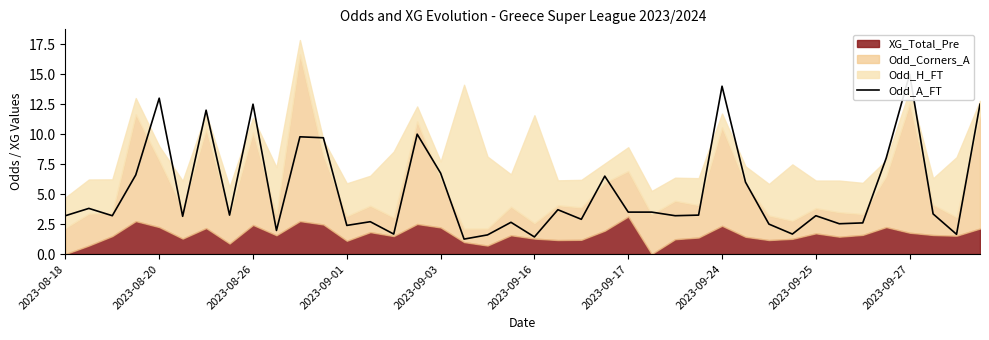

The value at 35 is 8.0. True or false?

True